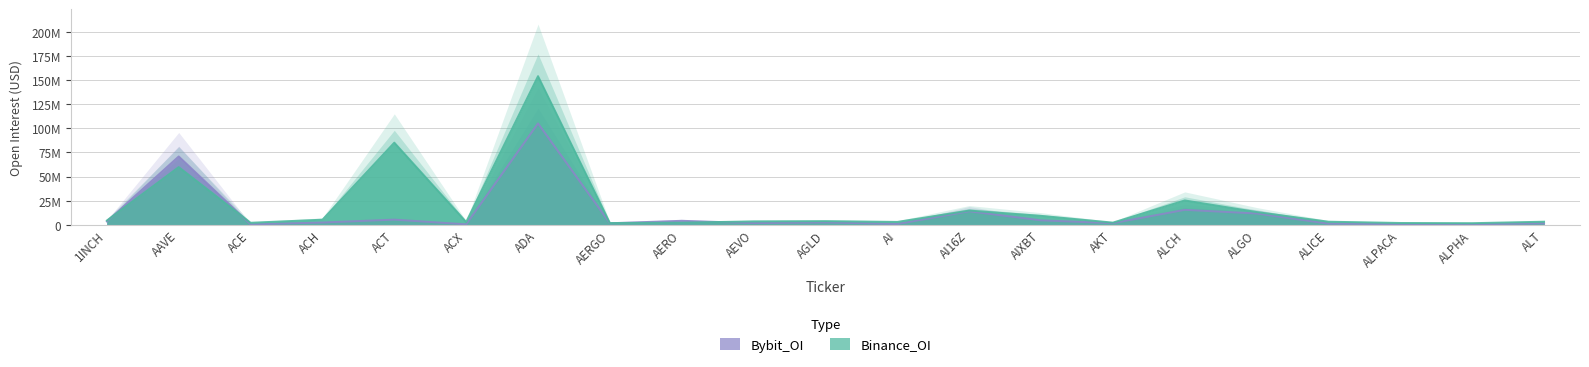

How many interior local valleys does the Binance_OI series have?

6